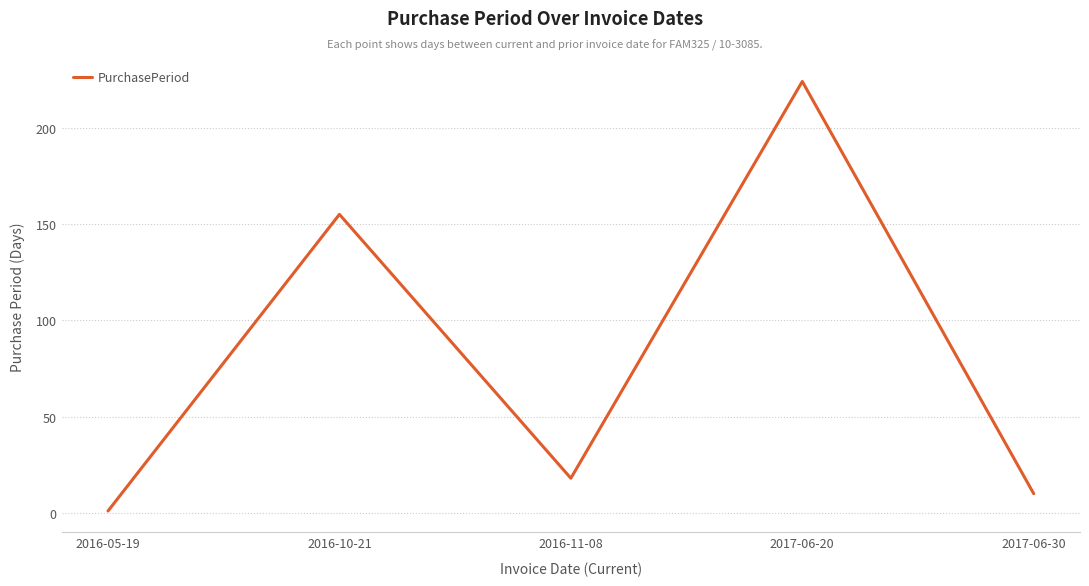

What is the greatest value displayed?

224